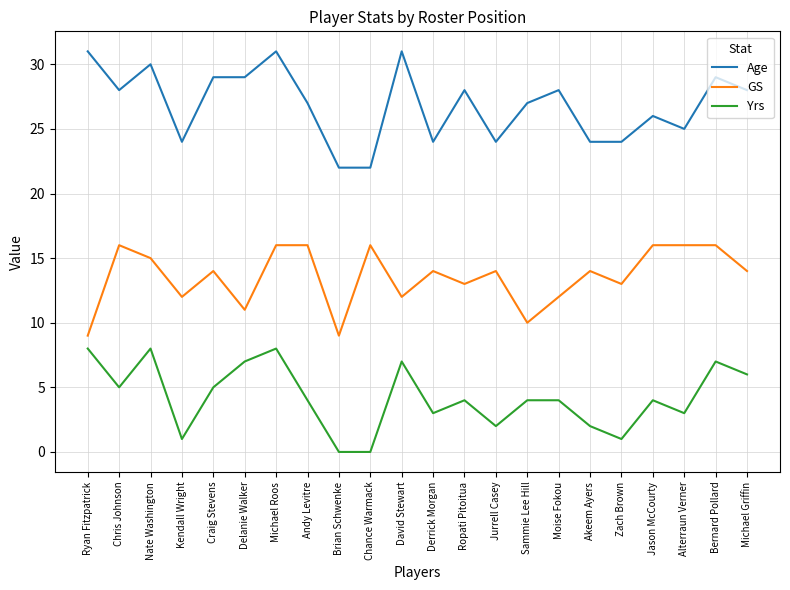

True or false: GS has more than 1 interior local peaks.

True